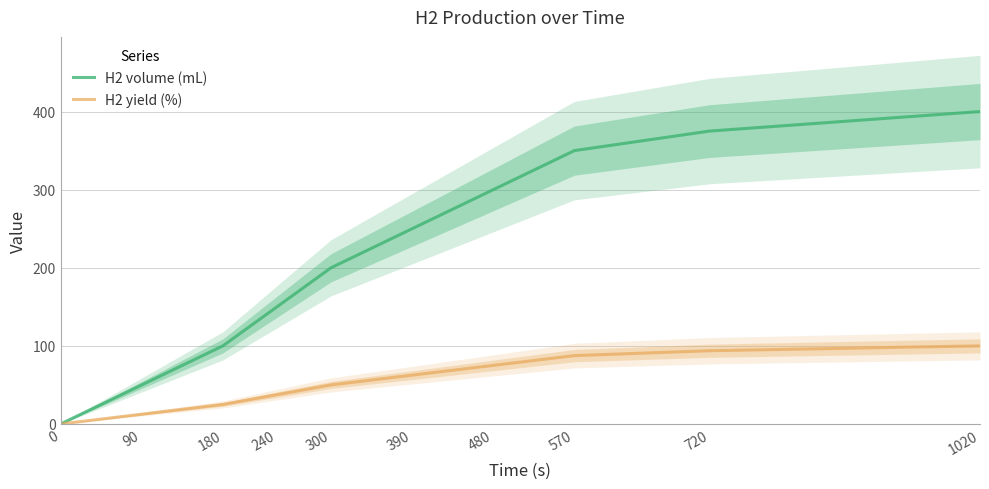

Is it true that H2 yield (%) equals 6.8 at 90?

False